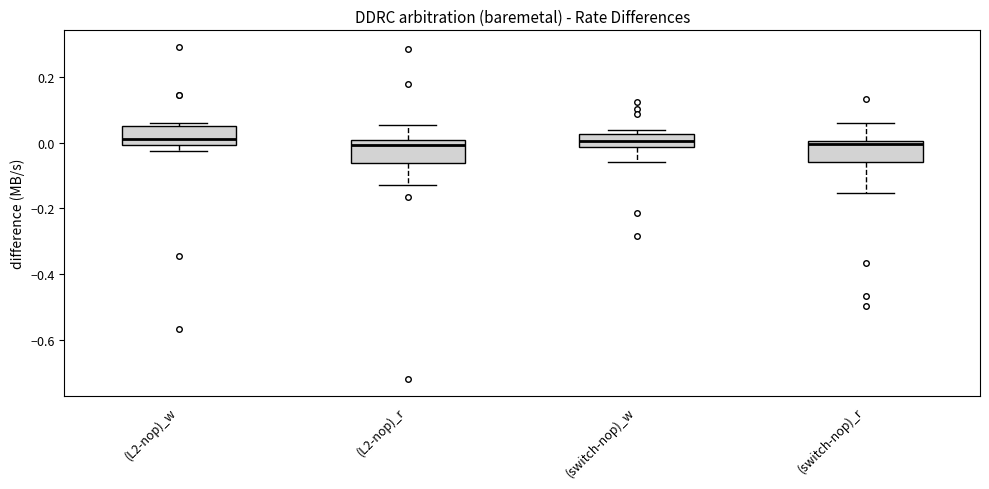

Reading left to right, read every box against the y-axis: the position of its median line, the range the box covers, and the ends of its whiskers. The values are not printed on the chart, so give them approximately, as read against the axis.

(L2-nop)_w: median 0.02, box 0.00 to 0.06, whiskers -0.02 to 0.06 (just above the box's upper edge)
(L2-nop)_r: median 0.00 (just below the box's upper edge), box -0.06 to 0.00, whiskers -0.12 to 0.06
(switch-nop)_w: median 0.00, box -0.02 to 0.02, whiskers -0.06 to 0.04
(switch-nop)_r: median 0.00 (just below the box's upper edge), box -0.06 to 0.00, whiskers -0.16 to 0.06